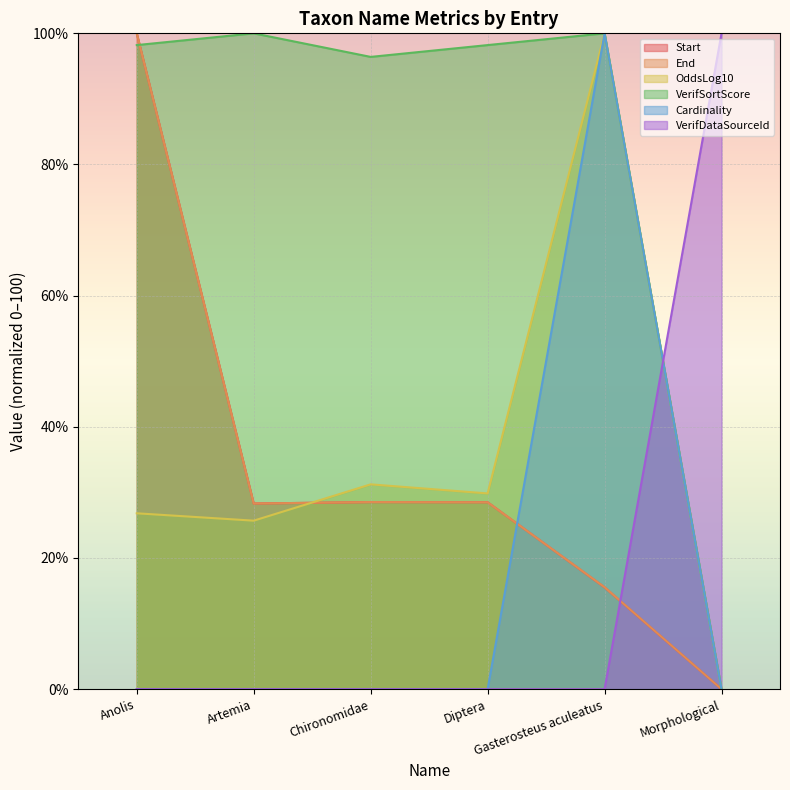

Count the number of categories in the chart.

6